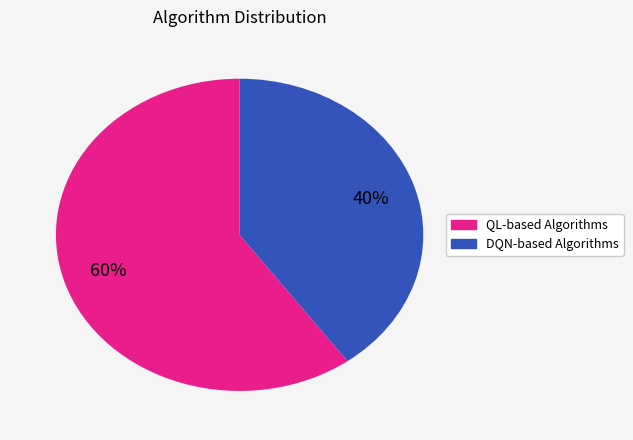

Is there any slice that represents more than half of the pie?

Yes